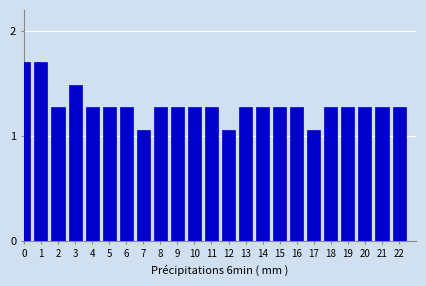

The chart shows a value of 0.3 at 17. True or false?

False